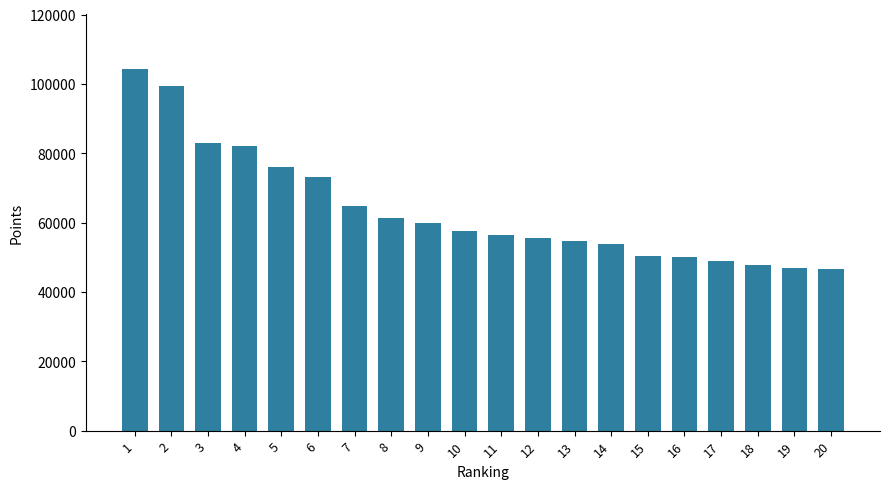

What is the value of the 2nd bar from the left?

99500